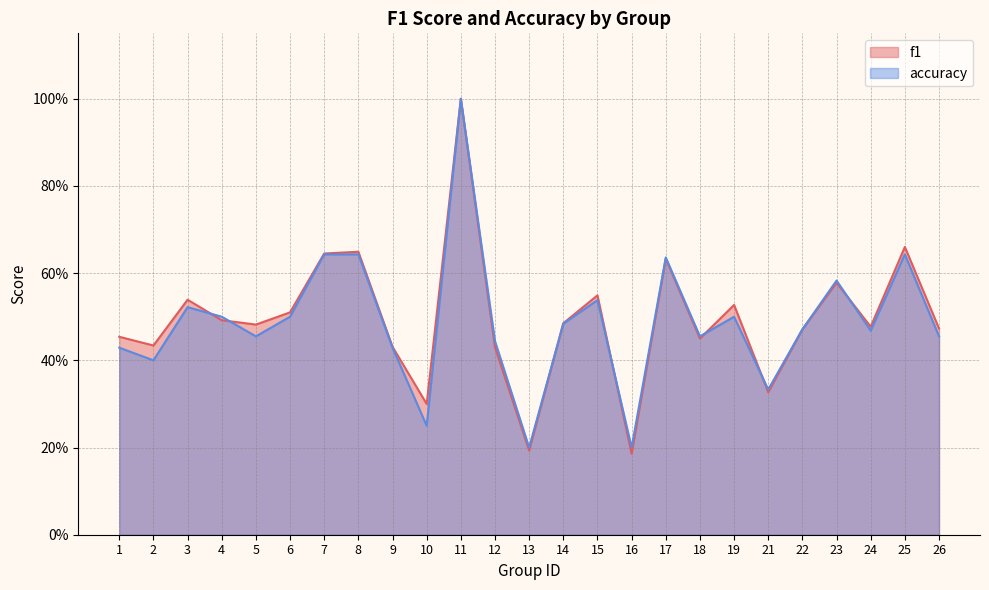

What is the value of the accuracy point at the 15th from the left?

0.5